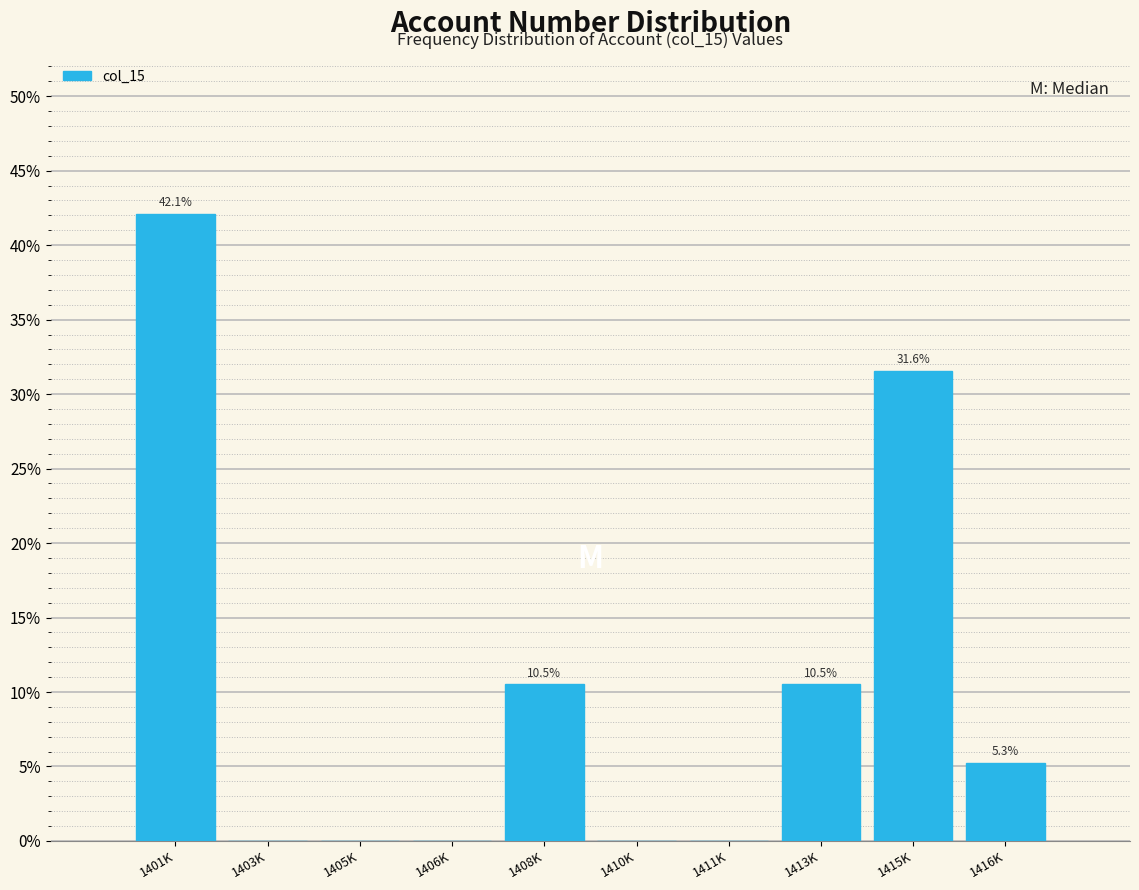

Reading left to right, list all the values displayed in this chart.

1401K=42.1	1403K=0.0	1405K=0.0	1406K=0.0	1408K=10.5	1410K=0.0	1411K=0.0	1413K=10.5	1415K=31.6	1416K=5.3